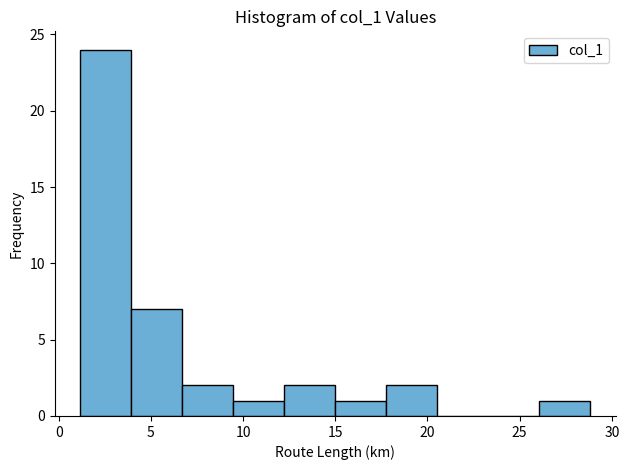

Over which range of the x-axis is the bar tallest?

1.0 to 4.0